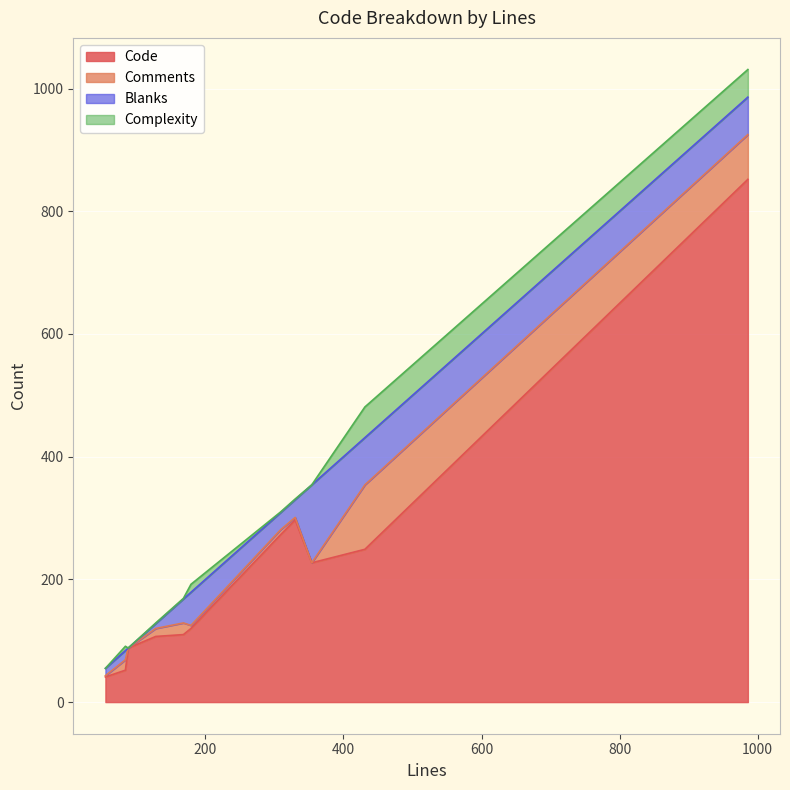

Which has a higher value, 88 or 986?

986